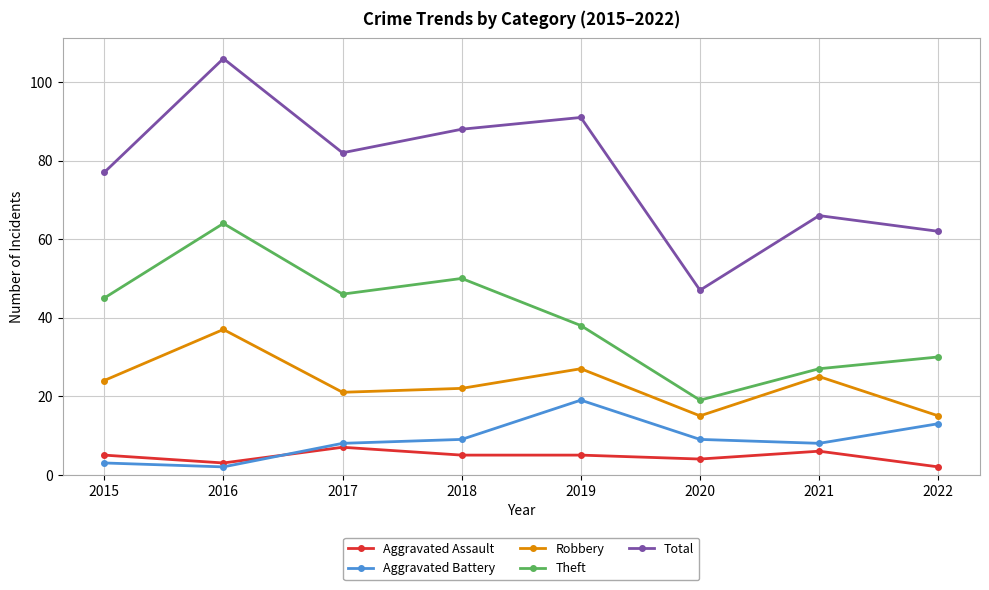

Between 2018 and 2022, which series saw the biggest shift?

Total